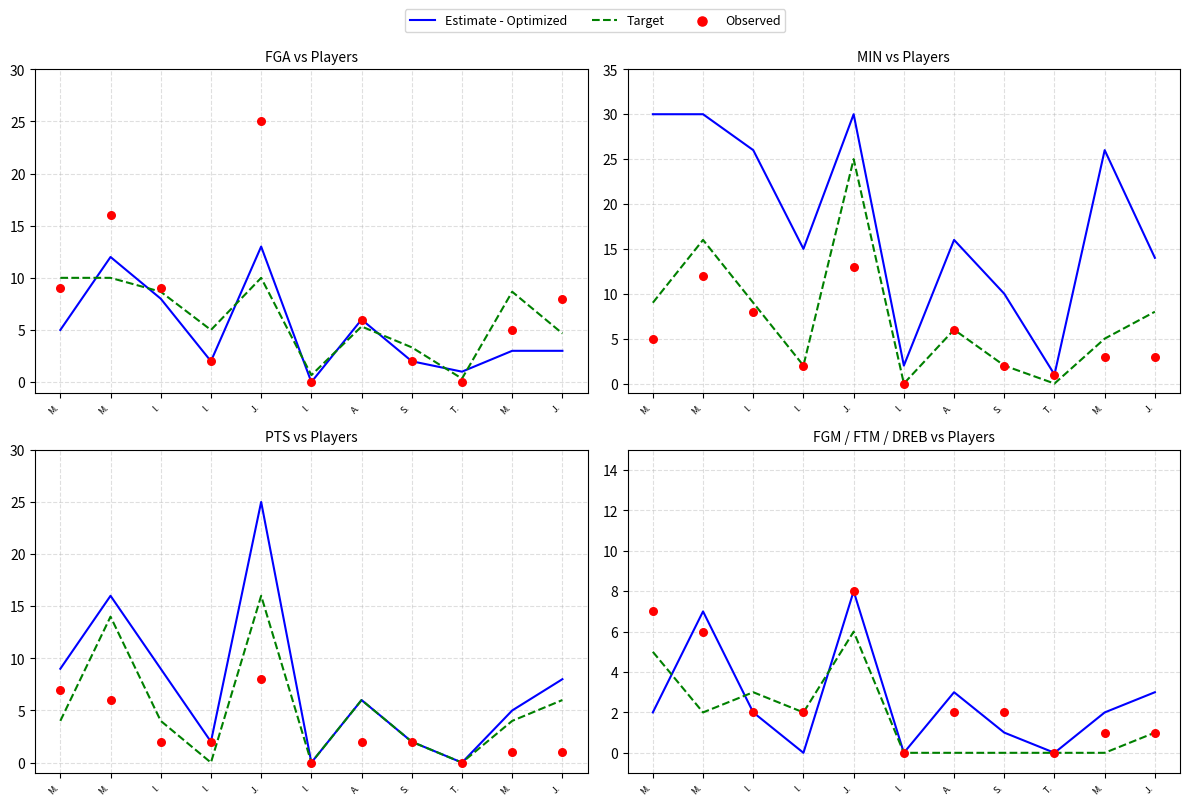

What are all the series names shown in the legend?

Estimate - Optimized, Target, Observed